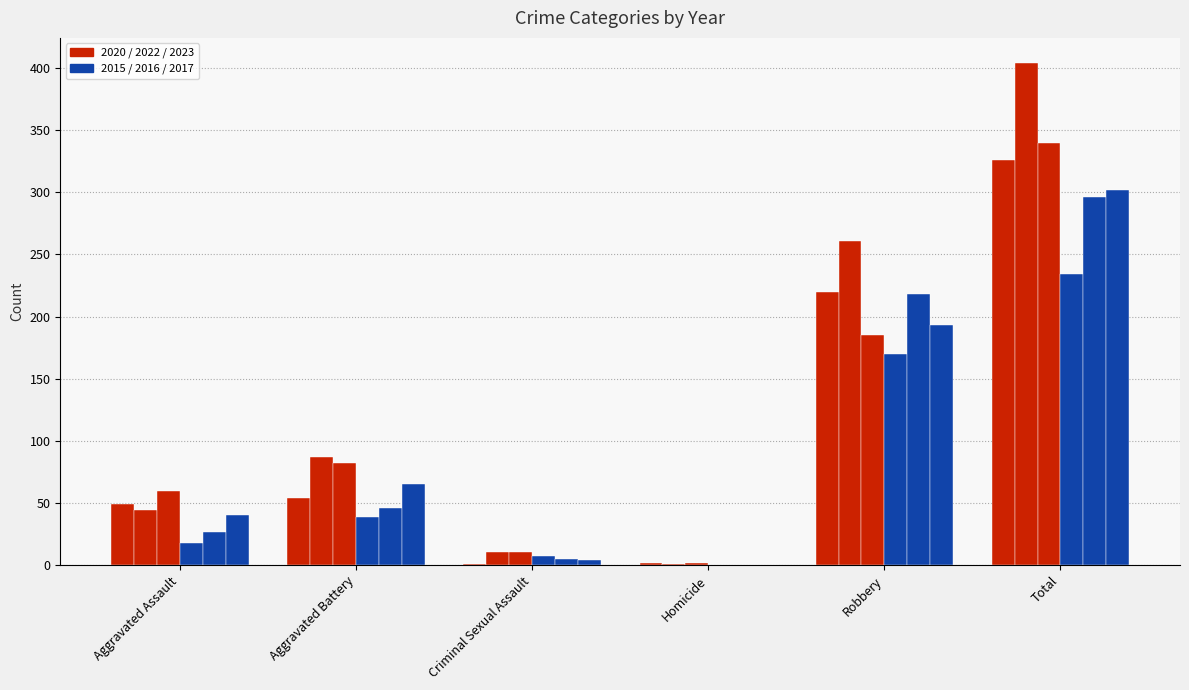

The value of 2016 at Aggravated Battery is 46. True or false?

True